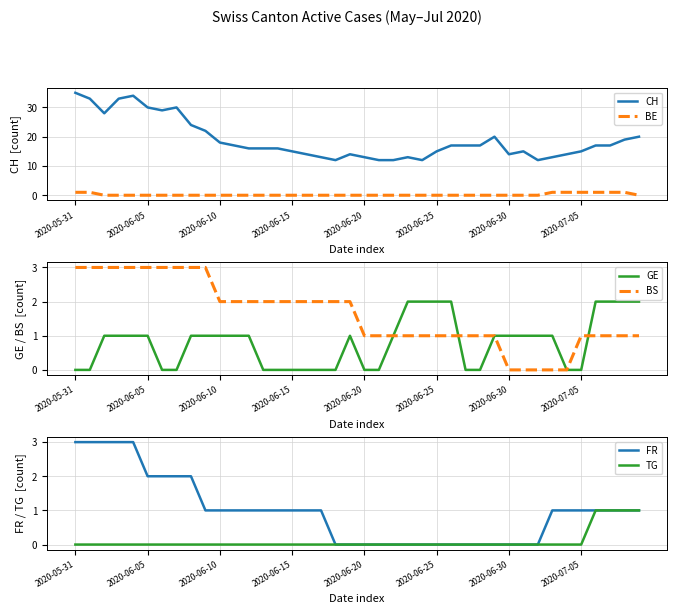

What is the sum of the CH values at 33 and 27?

30